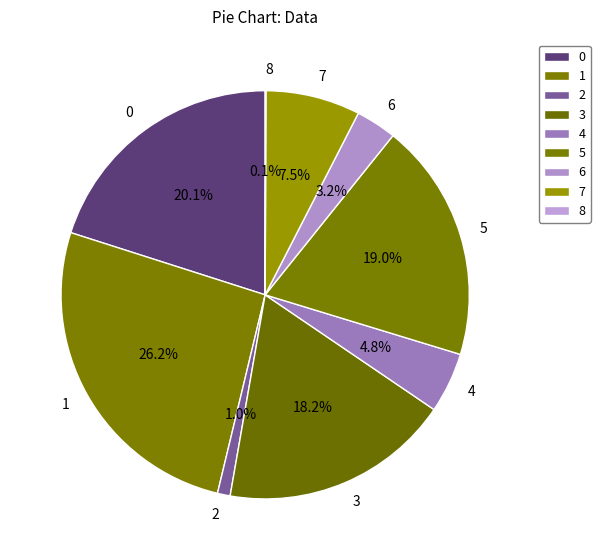

Between 4 and 3, which is larger?

3